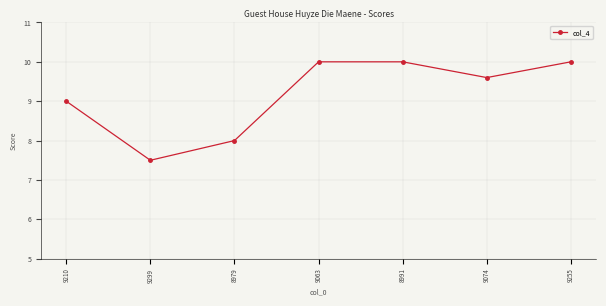

True or false: the data shows 15.1 at 9210.

False